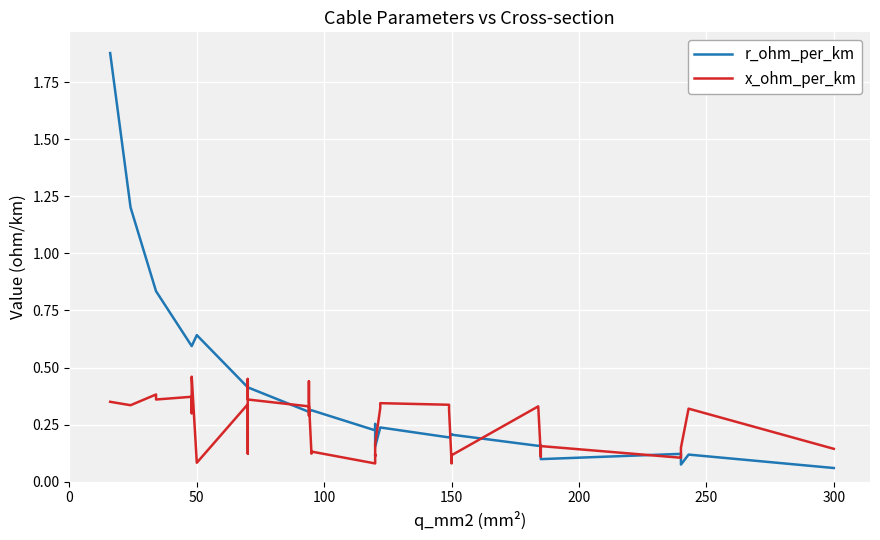

What is the sum of all x_ohm_per_km values?

9.7